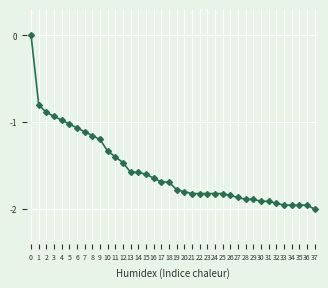

How many series are shown in this chart?

1